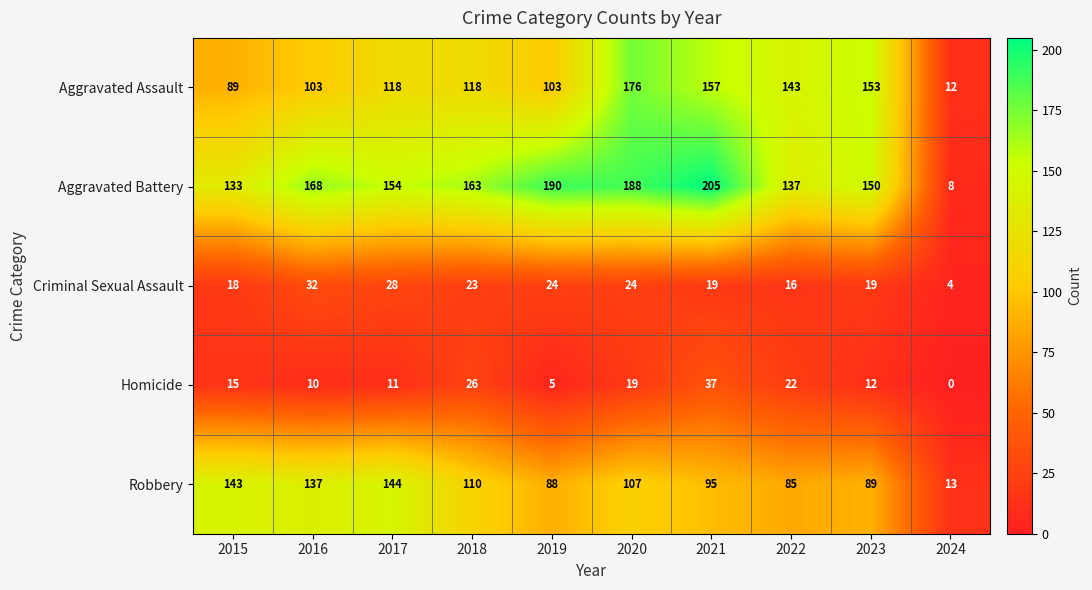

At how many categories does at least one series exceed 136?

9